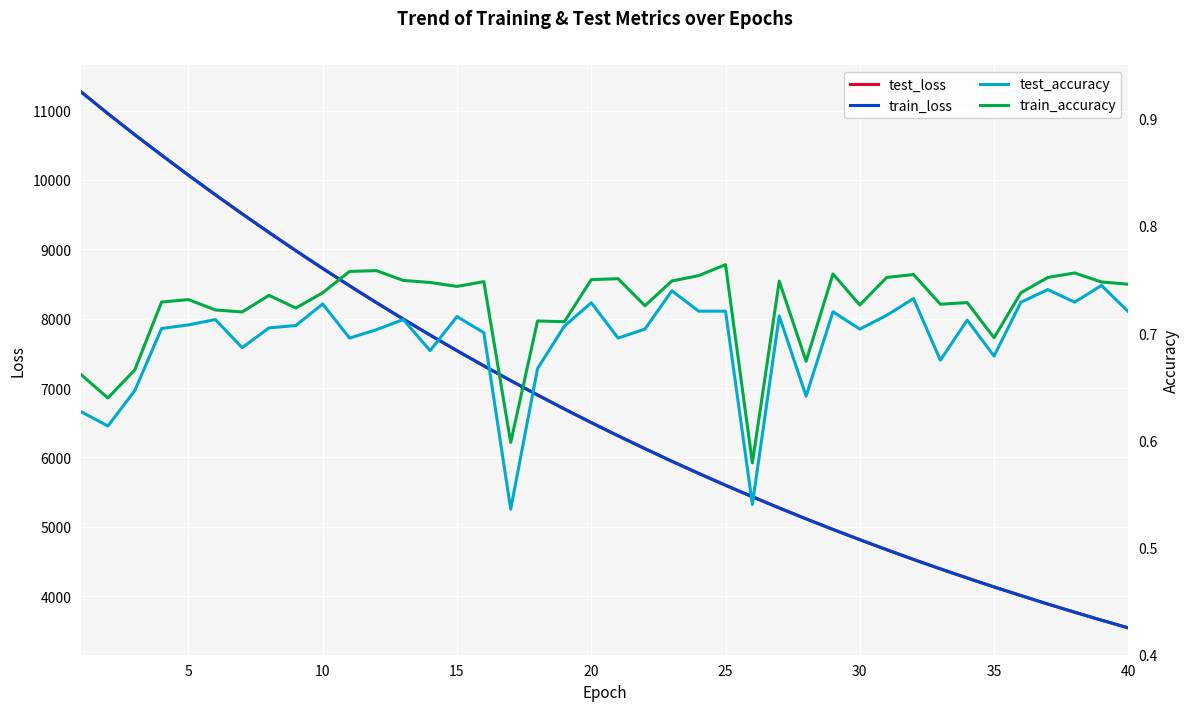

Count the test_accuracy values in the range 0 to 1.

40